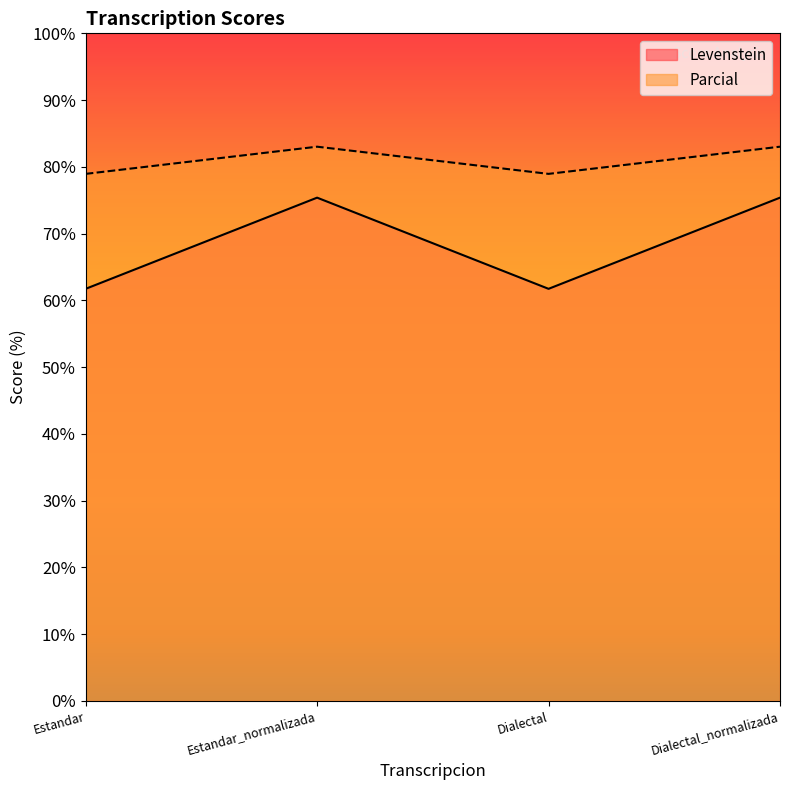

At how many categories does at least one series exceed 67?

4